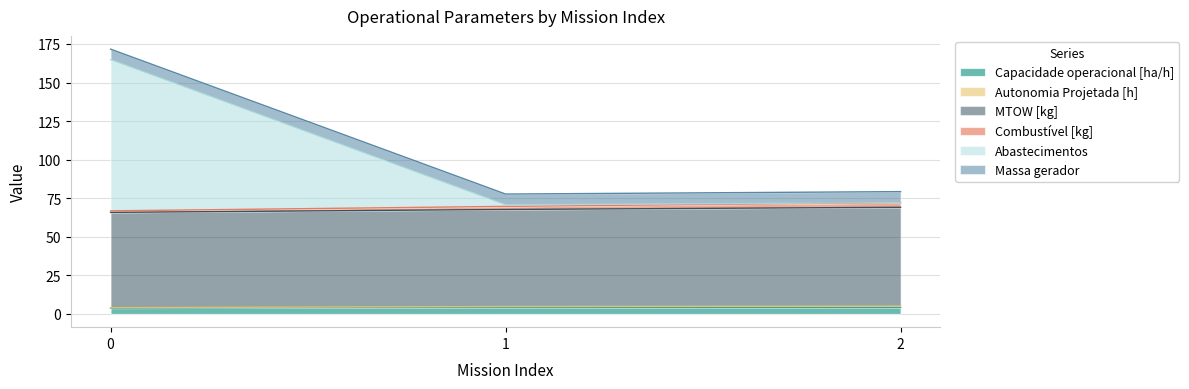

How many data points in Capacidade operacional [ha/h] are less than 4?

1